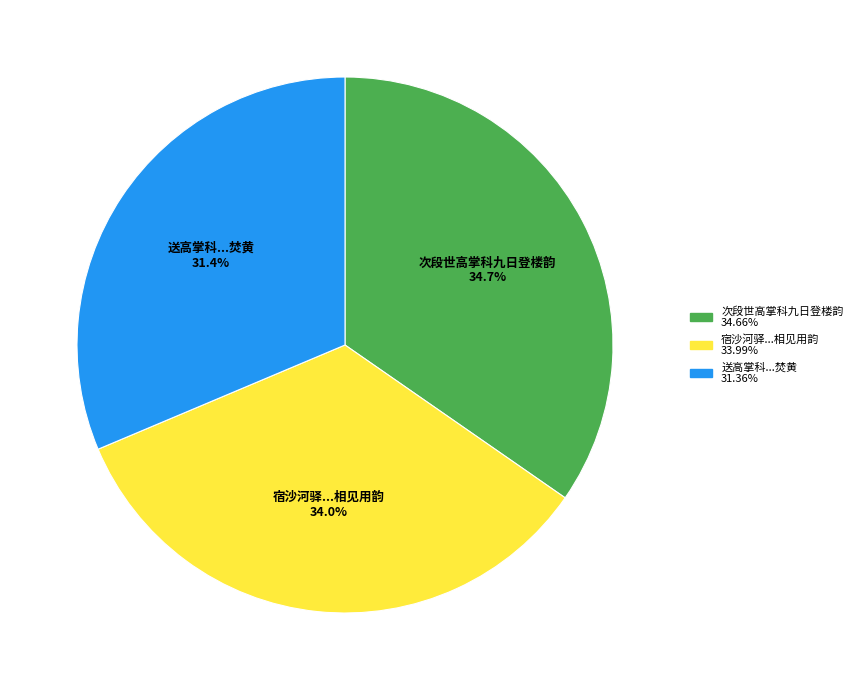

Is there any slice that represents more than half of the pie?

No